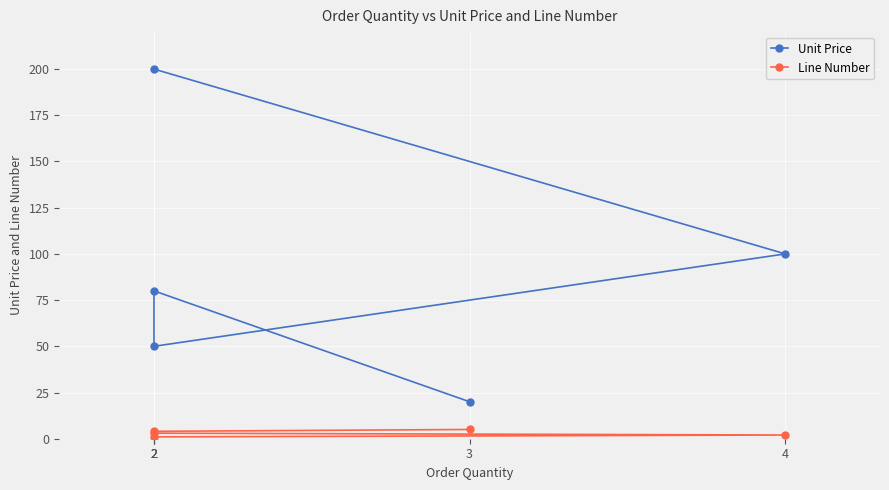

True or false: Line Number has more than 1 points higher than both neighbors.

False